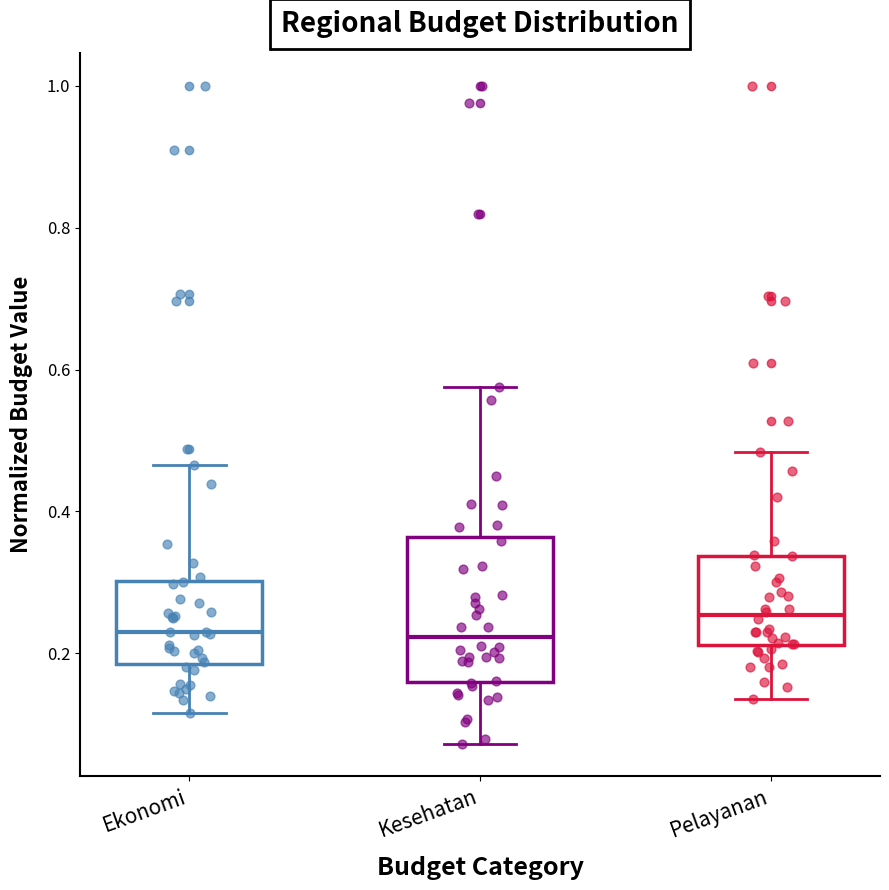

Reading left to right, read every box against the y-axis: the position of its median line, the range the box covers, and the ends of its whiskers. The values are not printed on the chart, so give them approximately, as read against the axis.

Ekonomi: median 0.24, box 0.18 to 0.30, whiskers 0.12 to 0.46
Kesehatan: median 0.22, box 0.16 to 0.36, whiskers 0.08 to 0.58
Pelayanan: median 0.26, box 0.22 to 0.34, whiskers 0.14 to 0.48